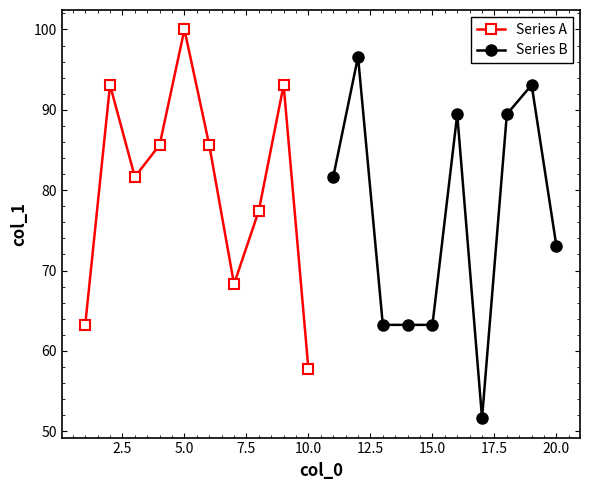

What is the sum of all Series A values?

805.9